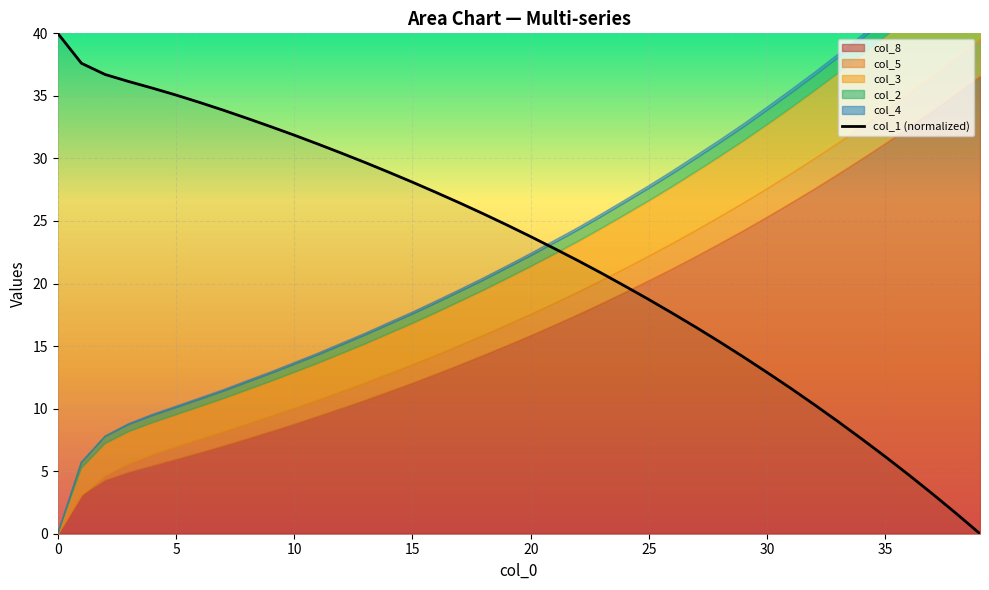

True or false: the data shows 42.1 at 10.

False